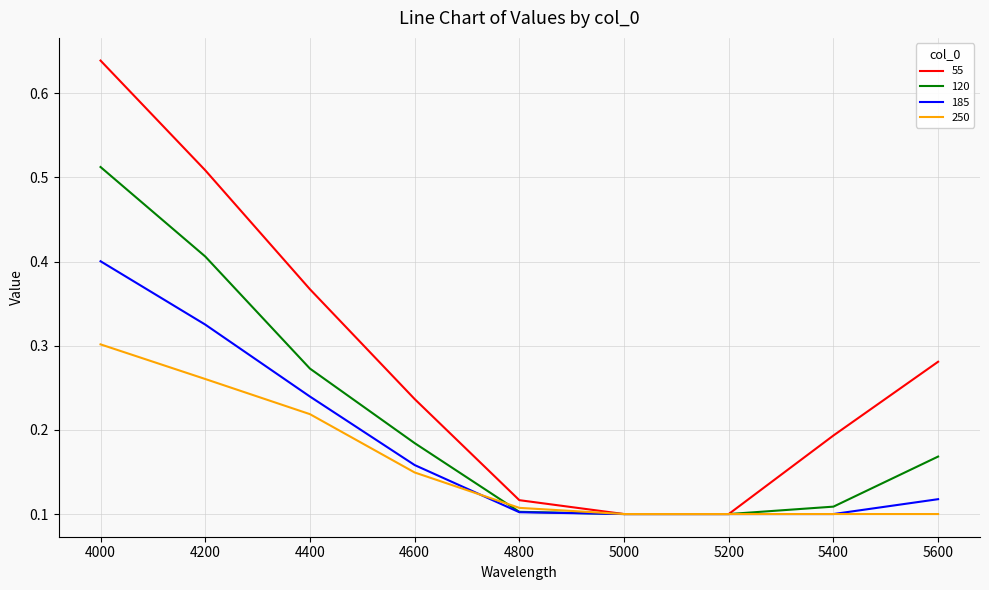

List the series in order of their peak value, lowest first.

250, 185, 120, 55